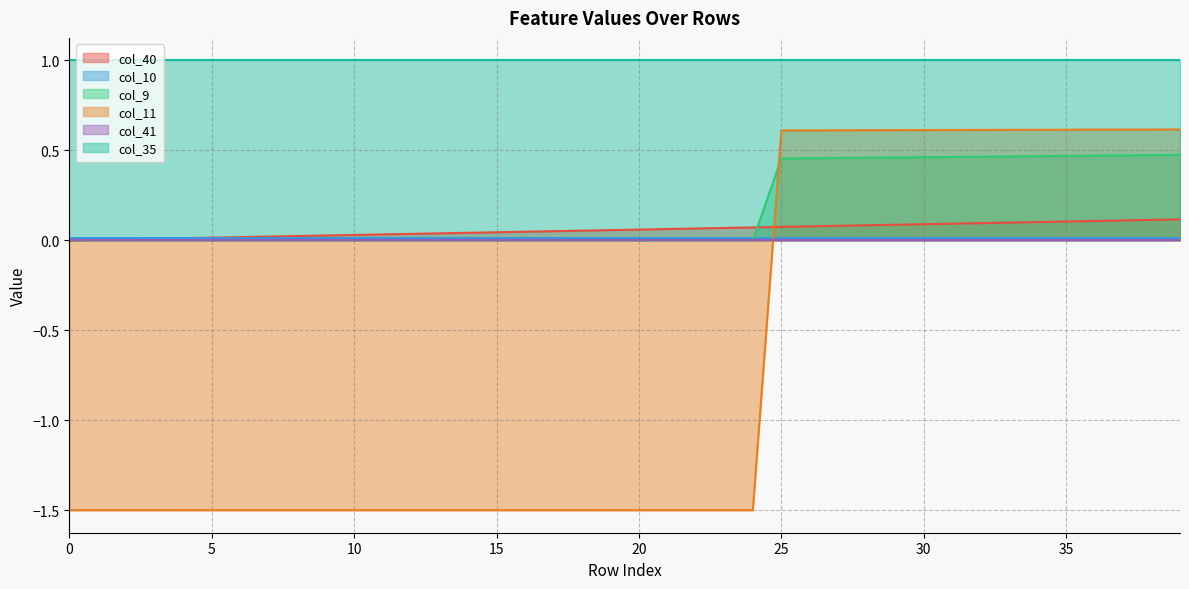

Which series has the largest range (max minus min)?

col_11